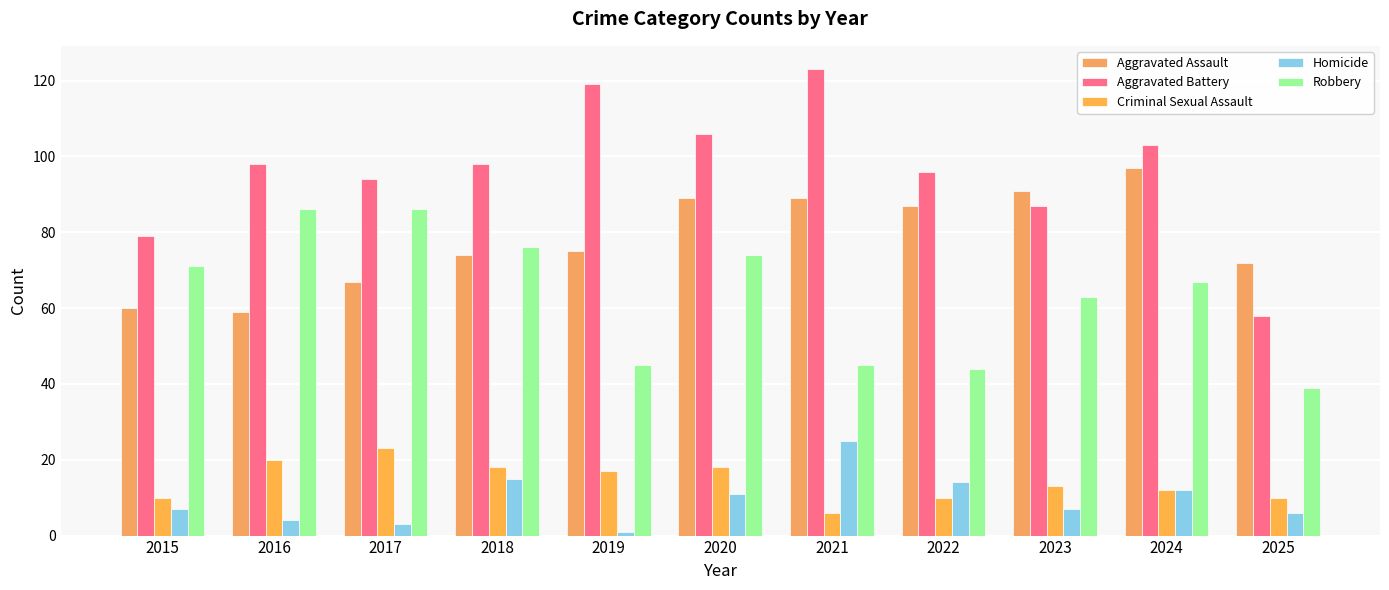

At which category is the sum across all series the highest?

2020